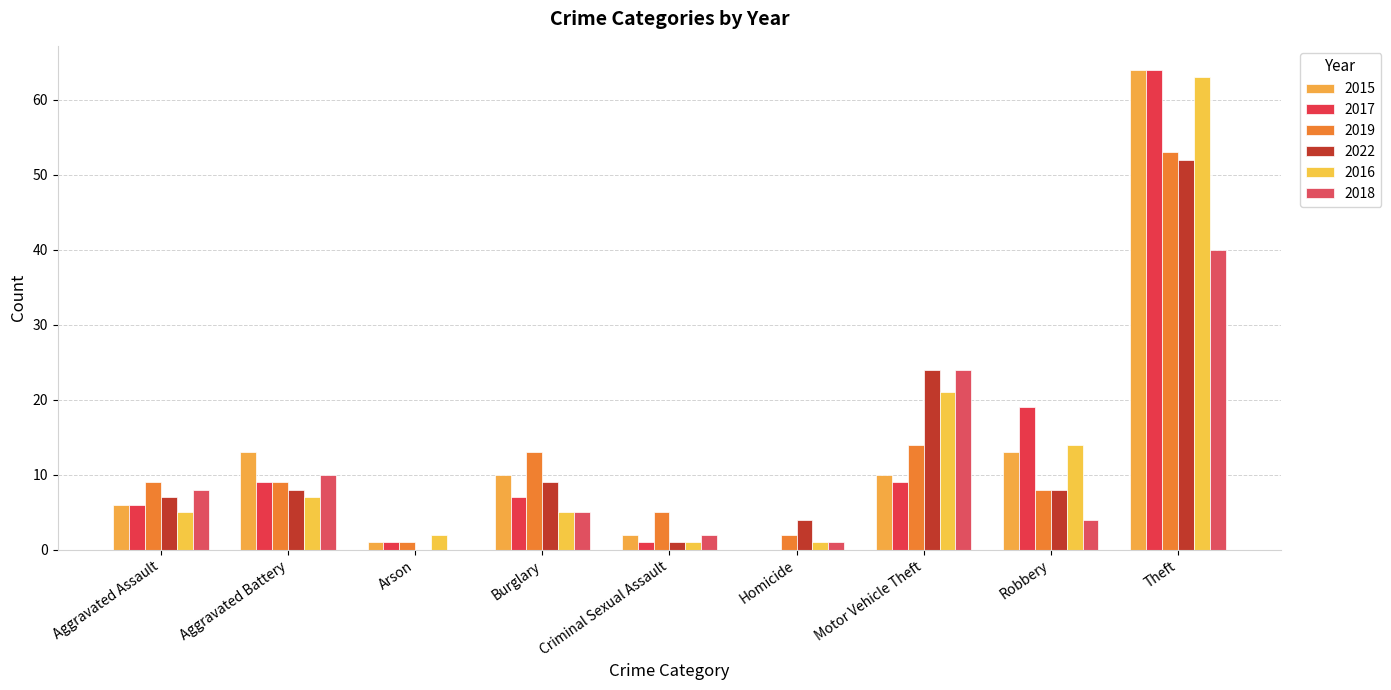

Is the value of 2018 at Theft greater than the value of 2016 at Motor Vehicle Theft?

Yes